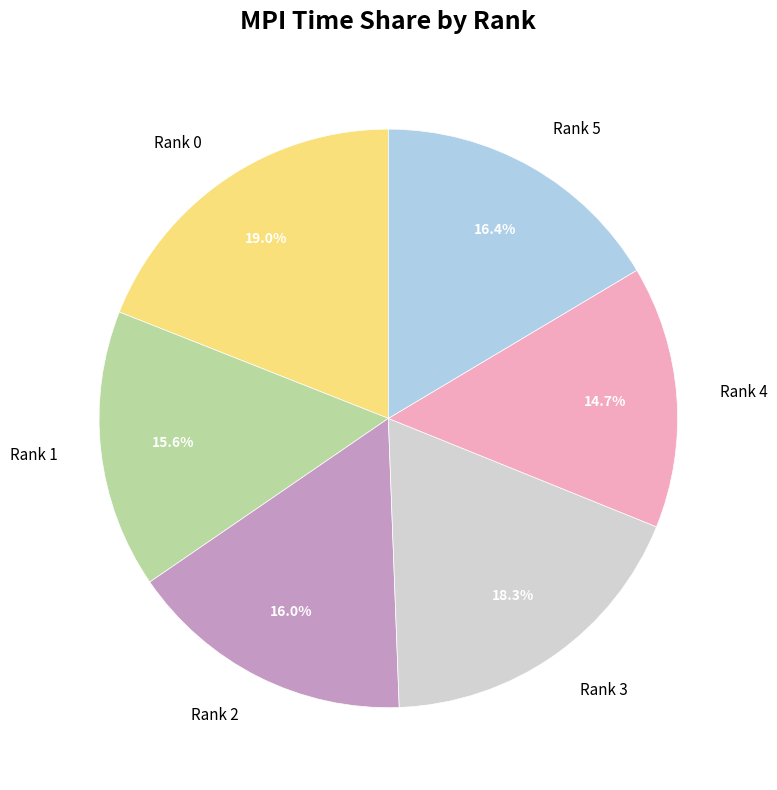

Is there a majority slice in this chart?

No